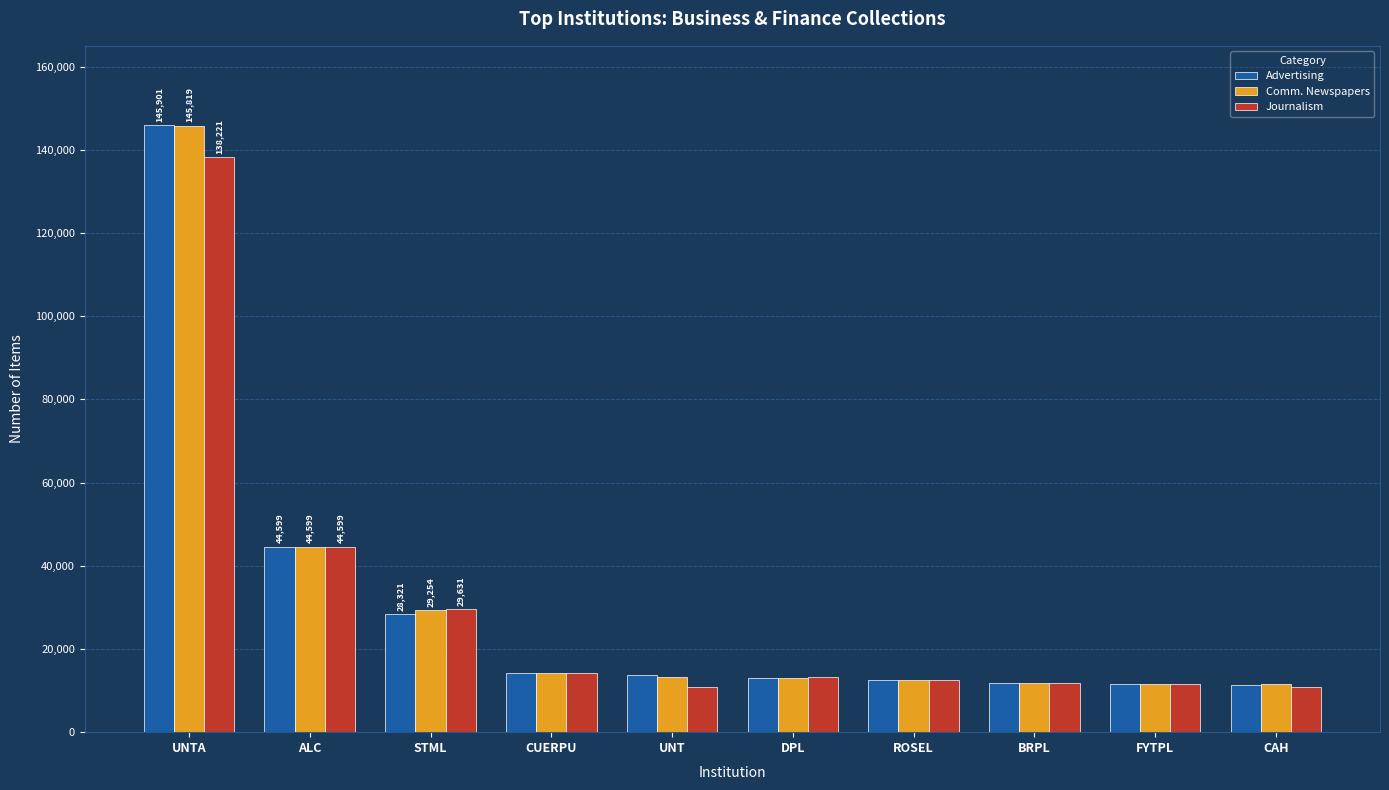

The Advertising series shows 19854 at CUERPU. True or false?

False